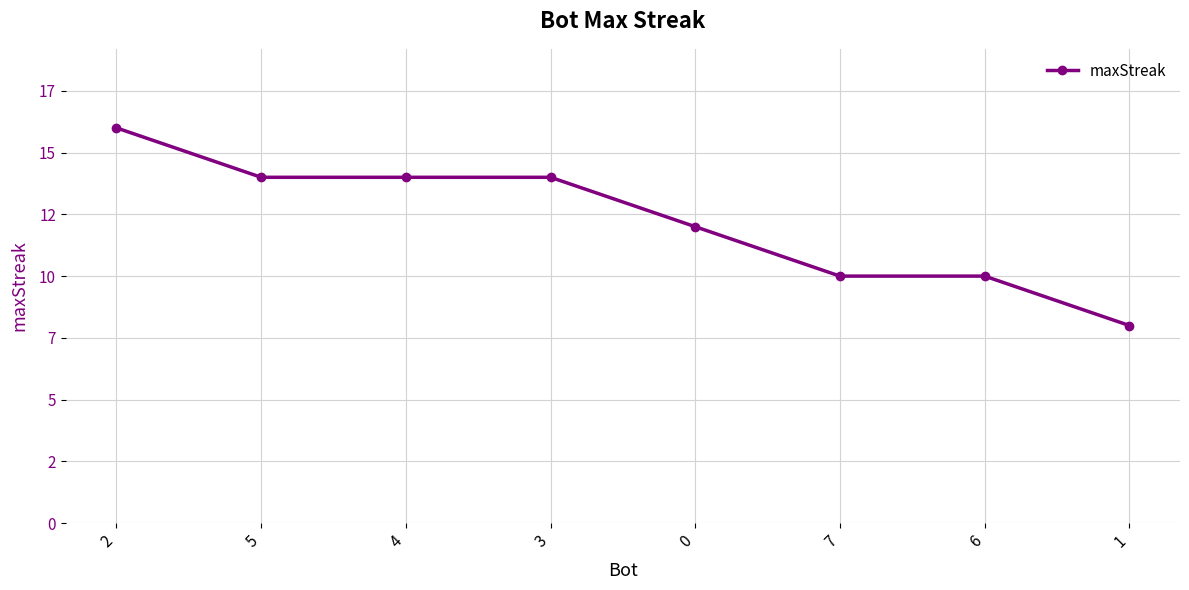

What is the average value?

12